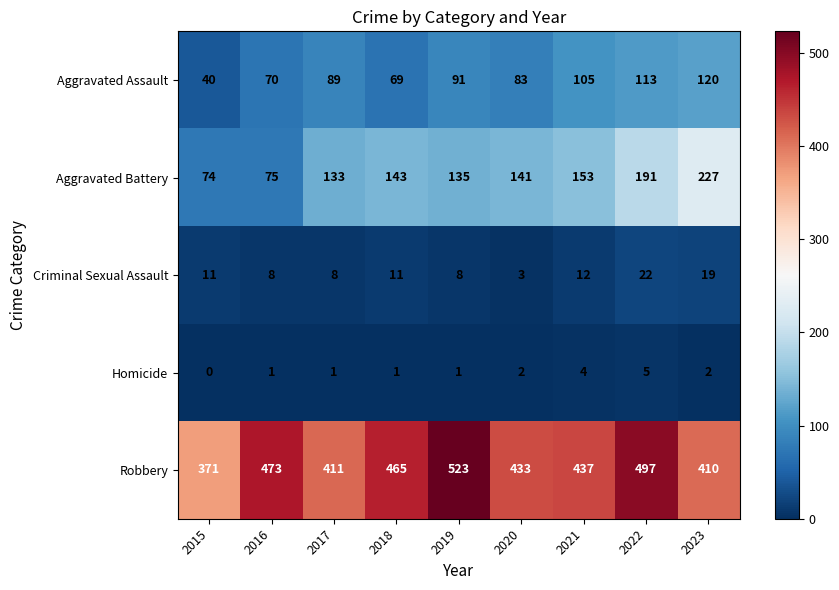

What is the sum of all Robbery values?

4020